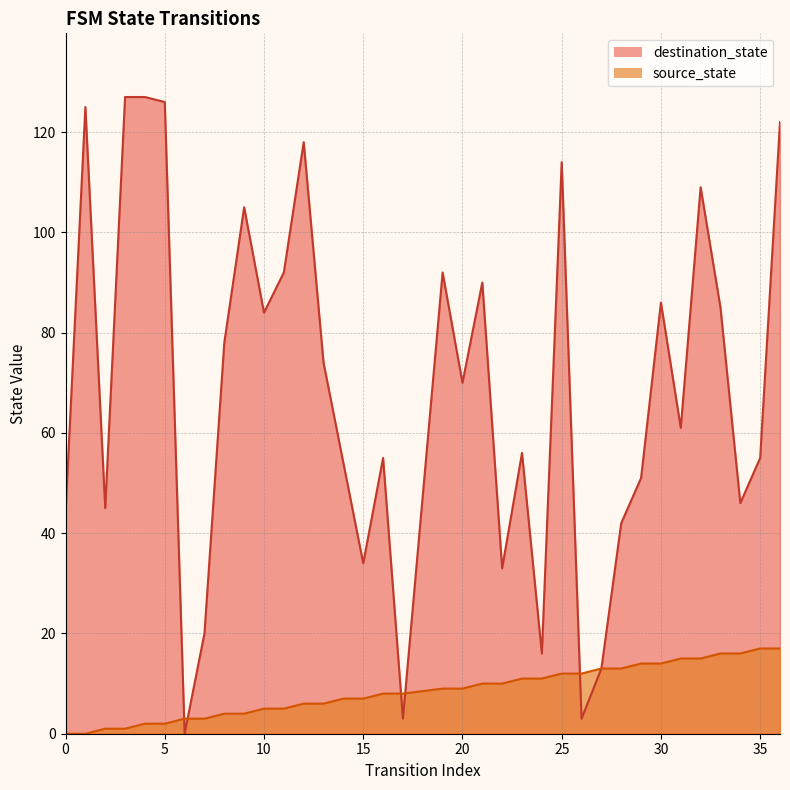

Which series has the widest spread of values?

destination_state